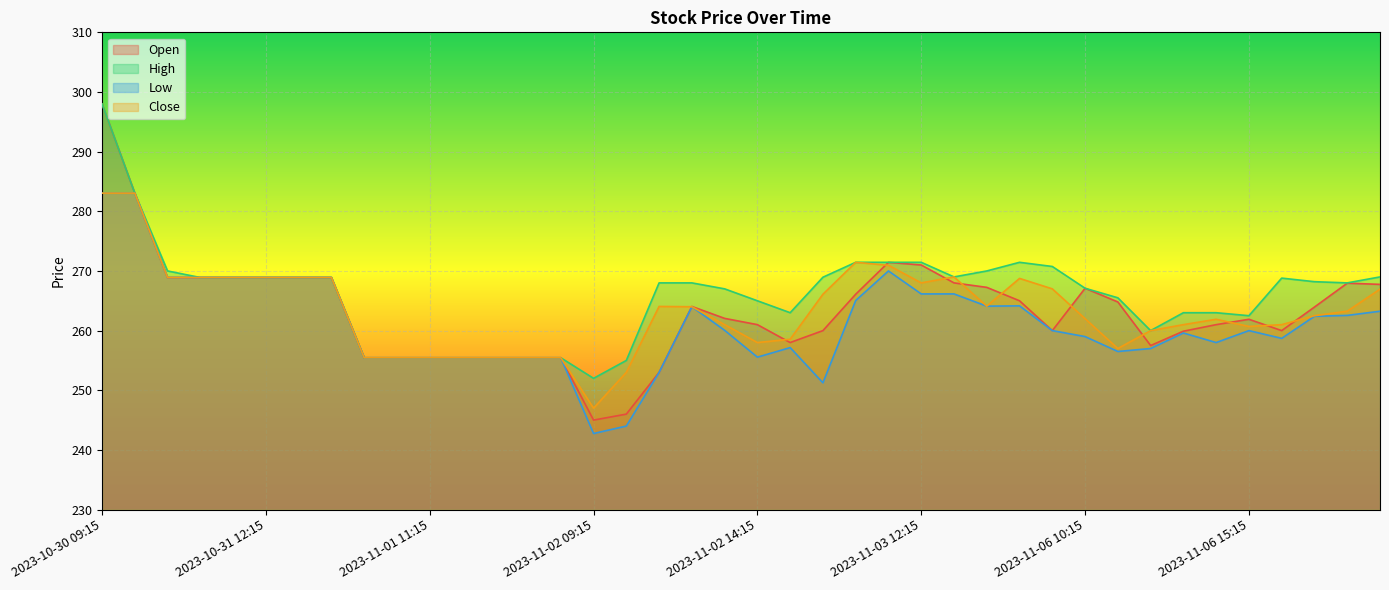

The value of Close at 2023-10-30 15:15 is 283.1. True or false?

True